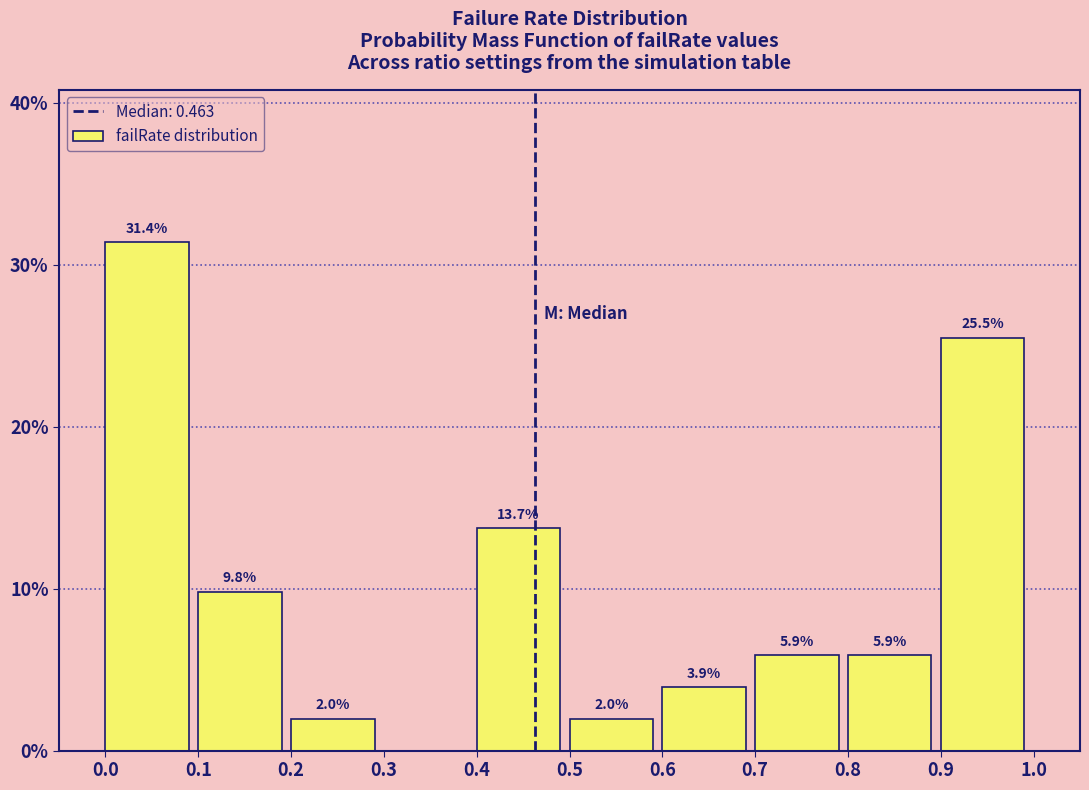

Which range on the x-axis has the tallest bar?

0.0 to 0.1